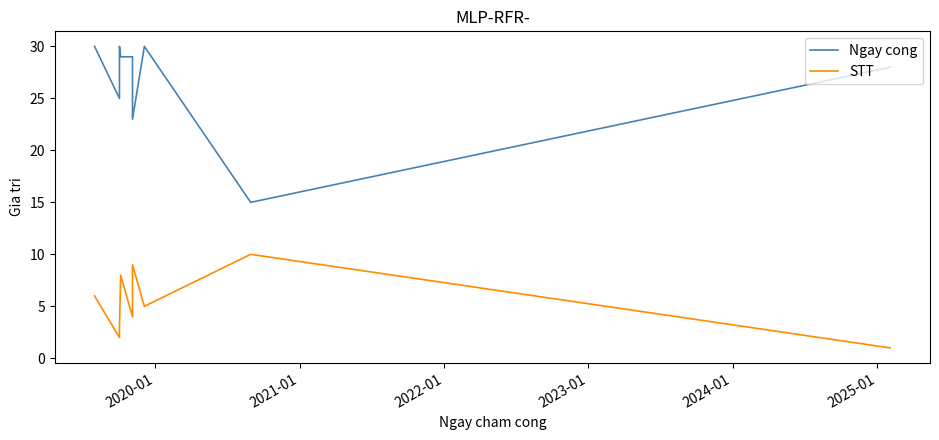

True or false: STT and Ngay cong cross at least once.

False